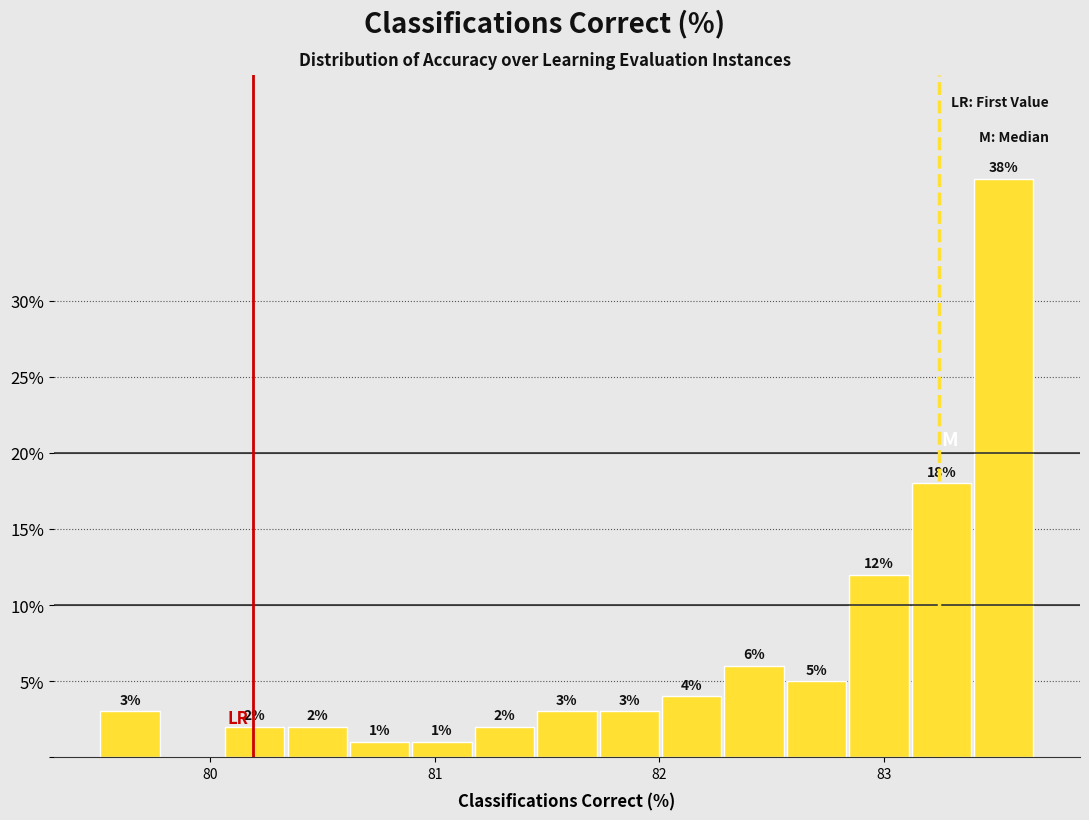

Read against the x-axis, roughly where is the centre of the tallest bar?

83.5